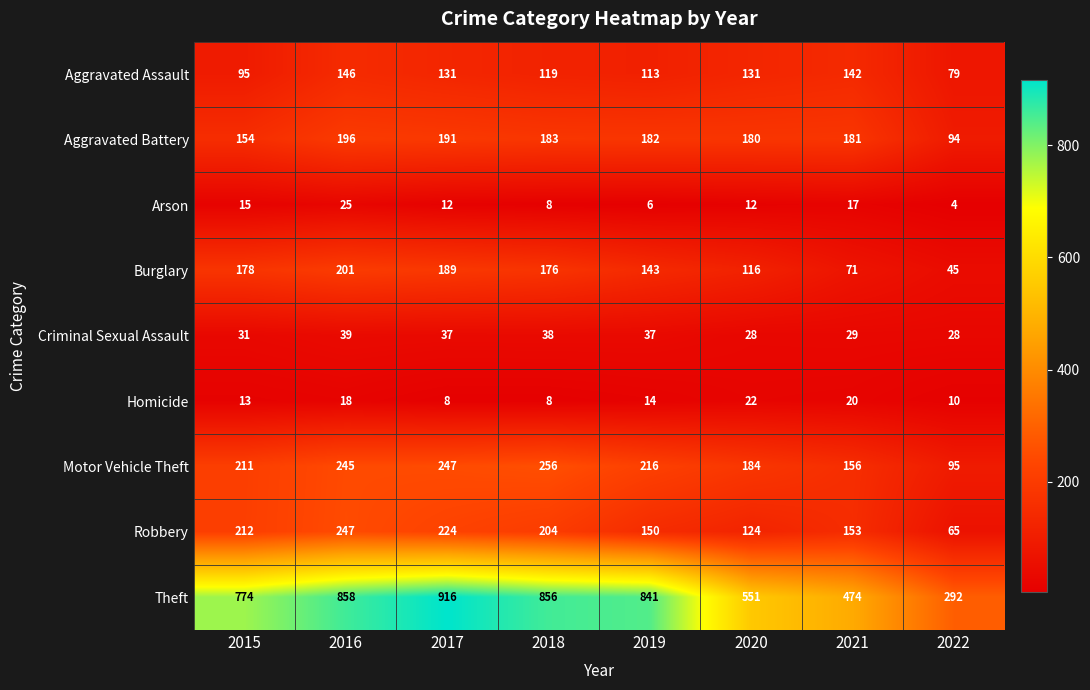

Which category has the highest value in the Homicide series?

2020